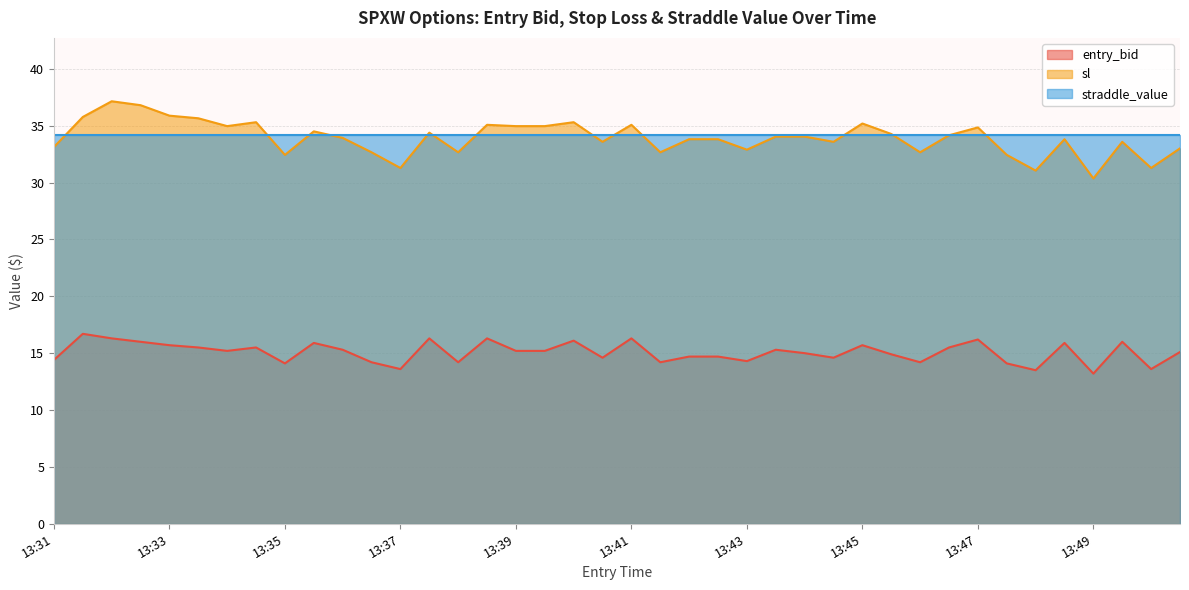

What is the approximate value of entry_bid at 13:33?

15.7